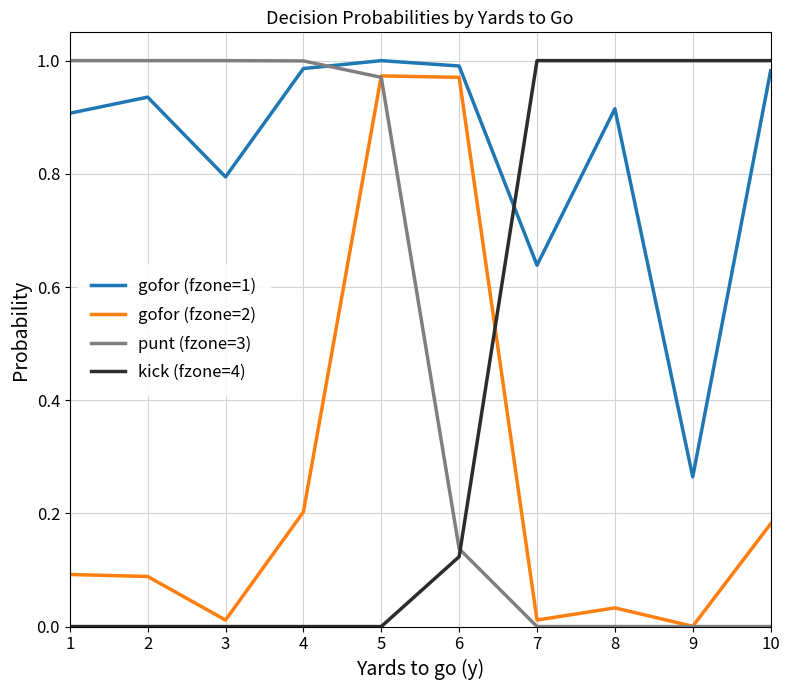

Is the value of gofor (fzone=1) at 5 greater than the value of punt (fzone=3) at 10?

Yes